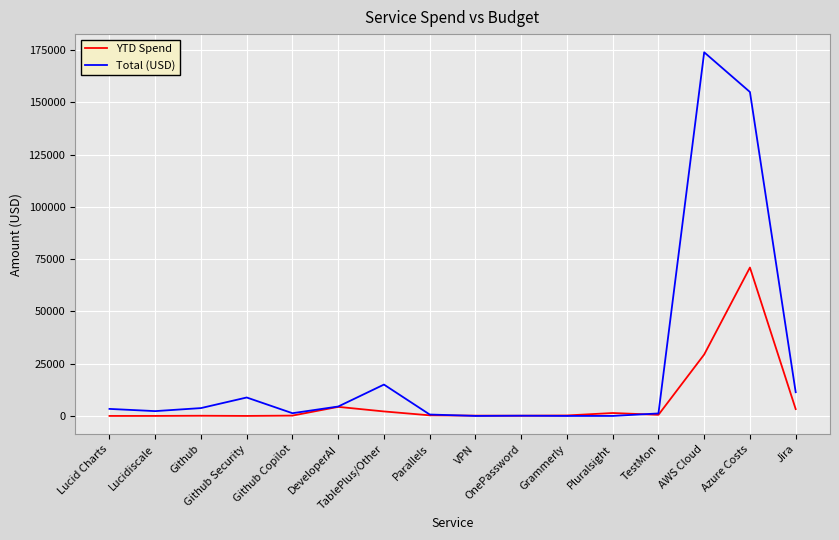

What is the total value across all series at Github Security?

8820.0